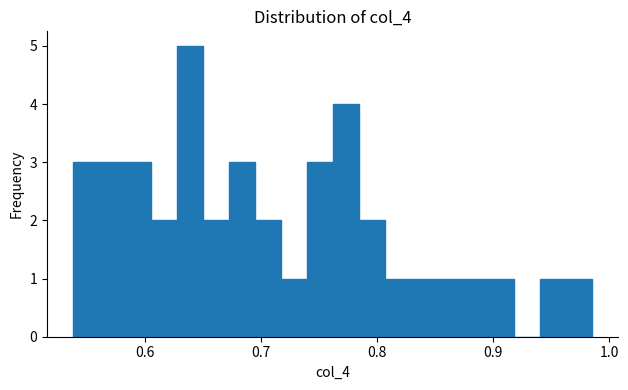

Around what value on the x-axis is the tallest bar? Give the approximate position of its centre, as read against the axis.

0.64